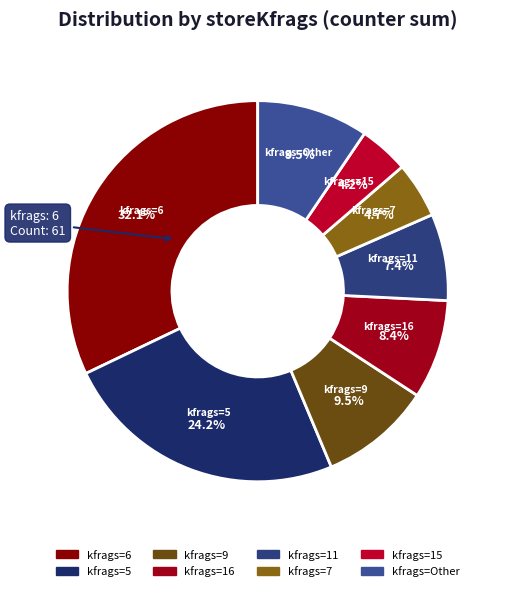

To the nearest percent, what is the average slice percentage?

12%